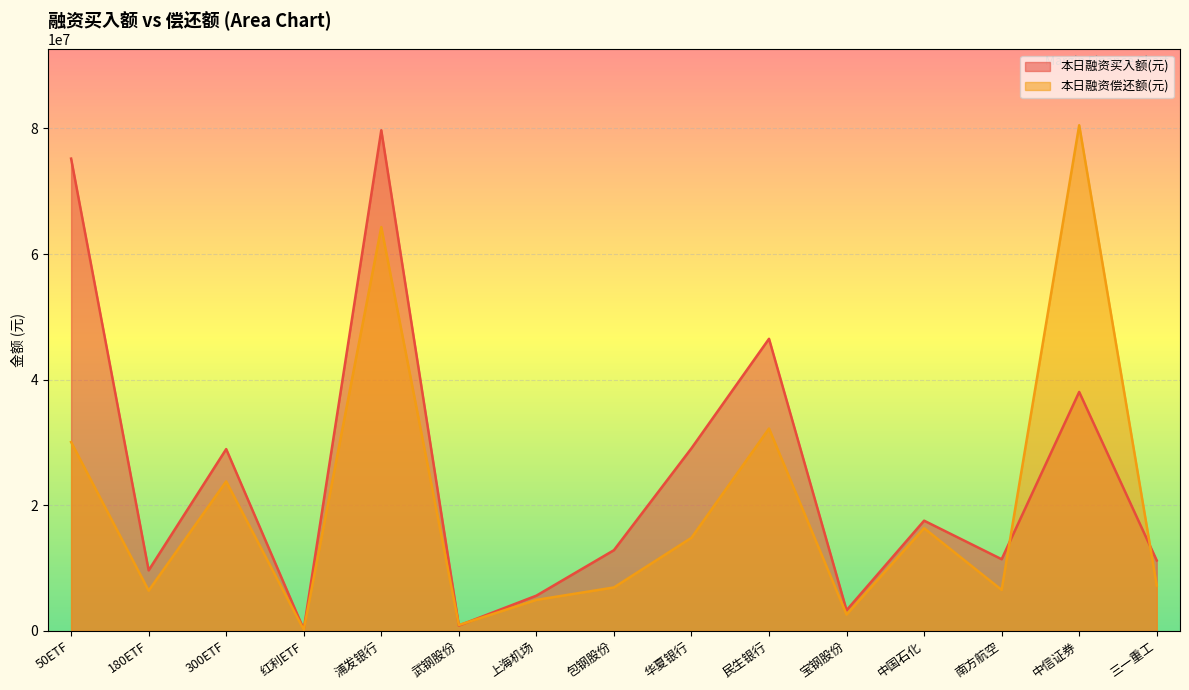

Where does the 本日融资偿还额(元) series first go above 7232150?

50ETF